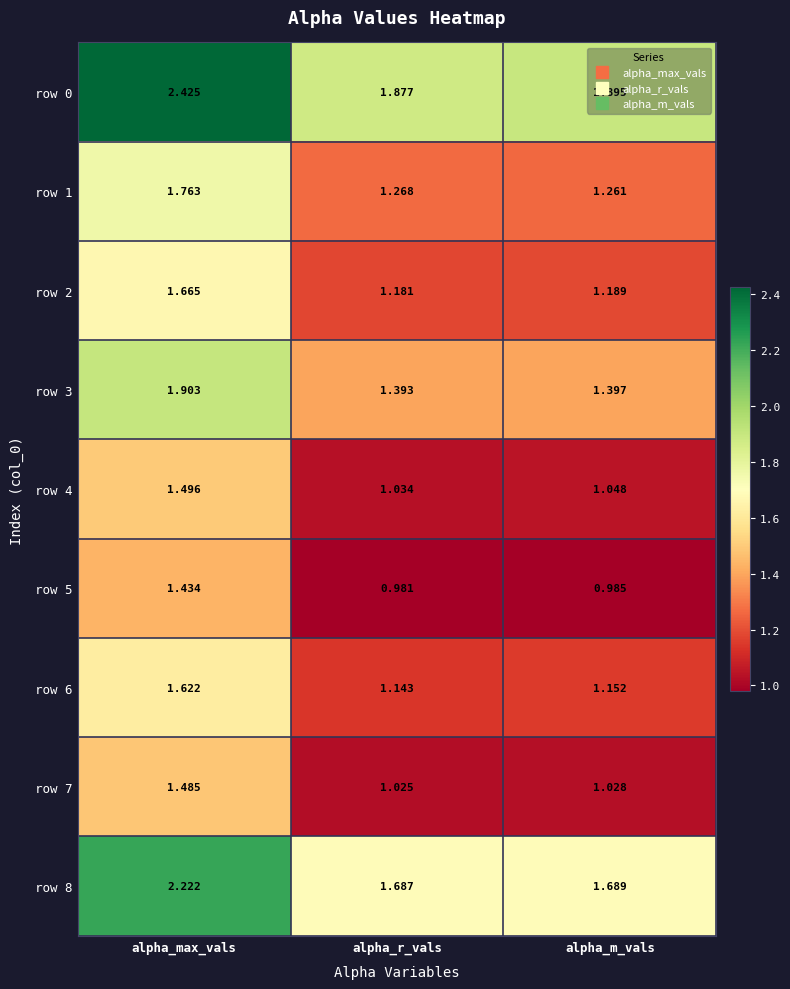

List the series in order of their peak value, lowest first.

row 5, row 7, row 4, row 6, row 2, row 1, row 3, row 8, row 0